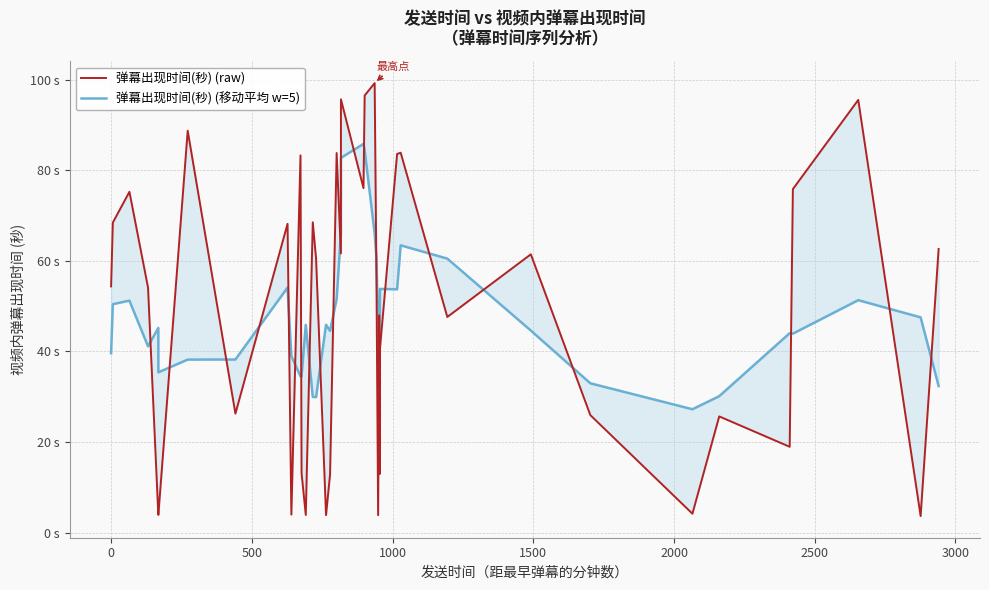

At how many categories does at least one series exceed 65?

16